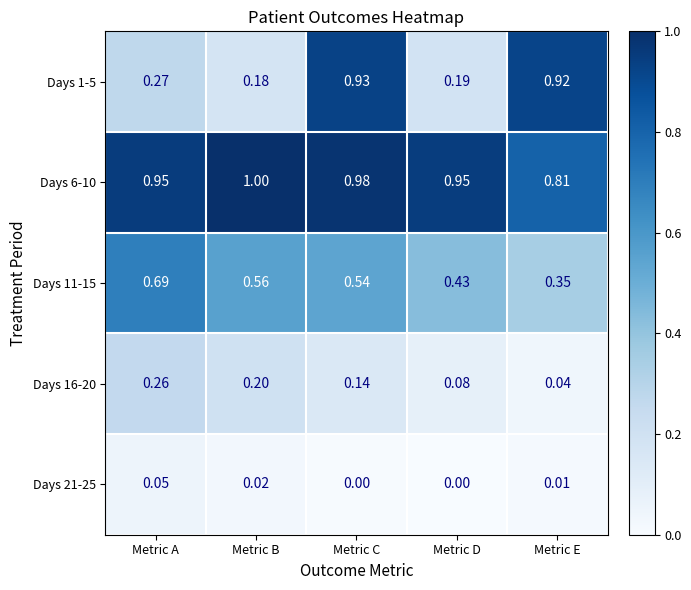

What is the greatest value displayed?

1.0